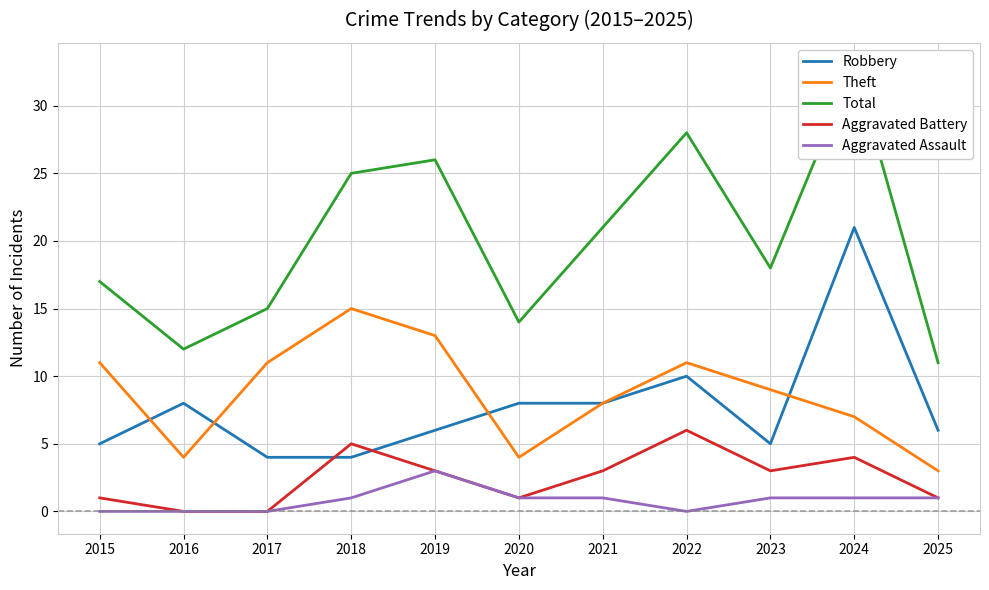

Reading left to right, list all the values displayed in this chart.

Robbery: 2015=5	2016=8	2017=4	2018=4	2019=6	2020=8	2021=8	2022=10	2023=5	2024=21	2025=6
Theft: 2015=11	2016=4	2017=11	2018=15	2019=13	2020=4	2021=8	2022=11	2023=9	2024=7	2025=3
Total: 2015=17	2016=12	2017=15	2018=25	2019=26	2020=14	2021=21	2022=28	2023=18	2024=33	2025=11
Aggravated Battery: 2015=1	2016=0	2017=0	2018=5	2019=3	2020=1	2021=3	2022=6	2023=3	2024=4	2025=1
Aggravated Assault: 2015=0	2016=0	2017=0	2018=1	2019=3	2020=1	2021=1	2022=0	2023=1	2024=1	2025=1